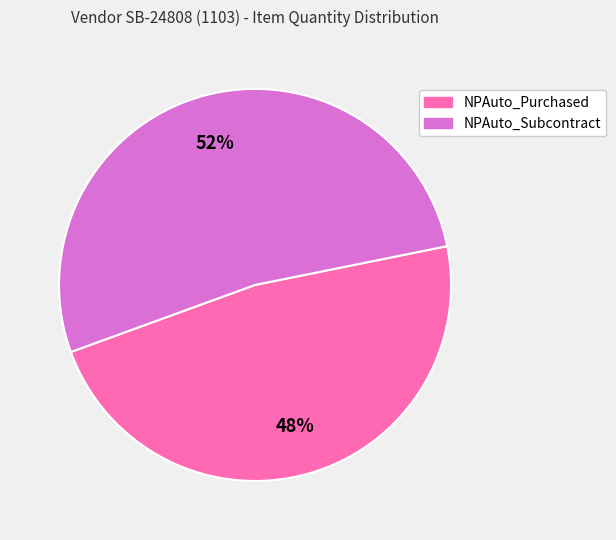

Is it true that NPAuto_Purchased is 35% of the pie?

False